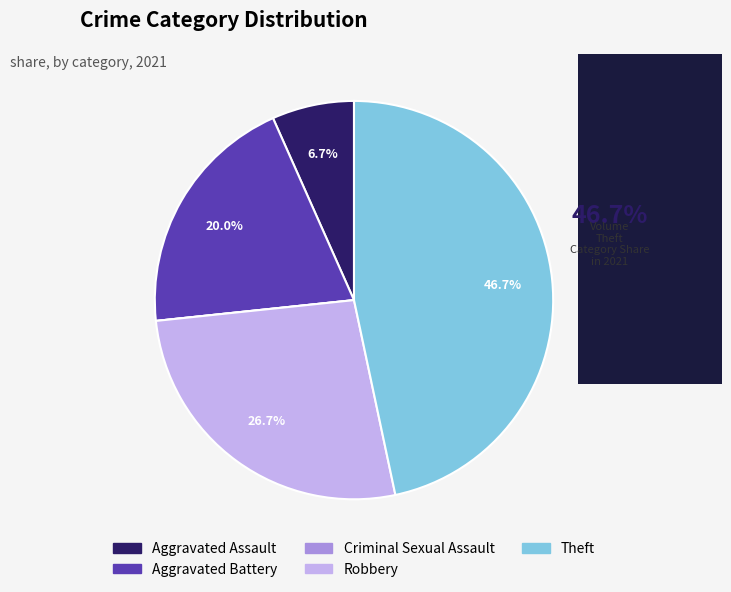

To the nearest percent, what portion does Aggravated Battery represent?

20%